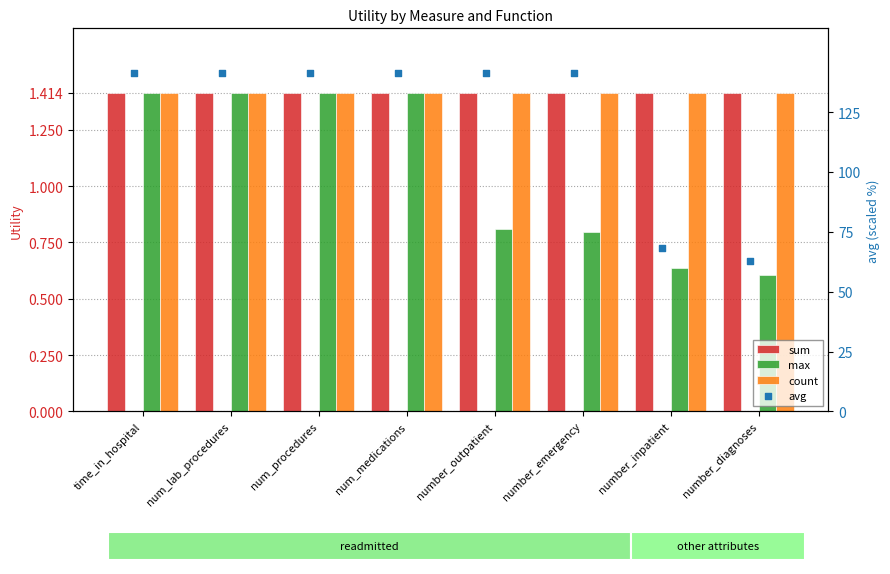

Which series reaches the minimum Y coordinate?

max